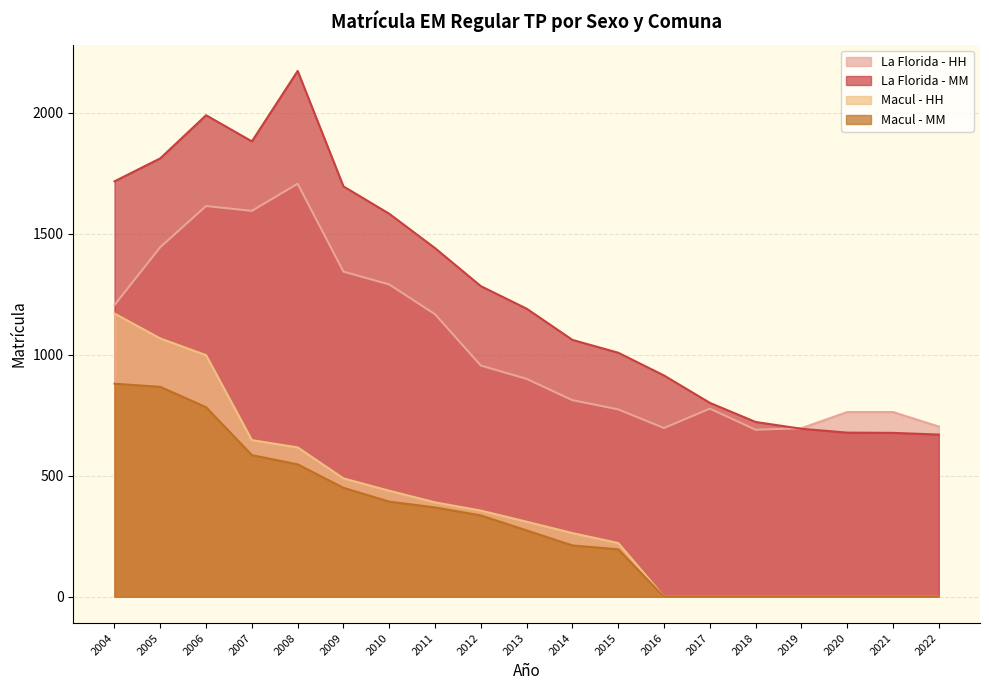

What is the difference between the second highest and second lowest values in the Macul - MM series?

867